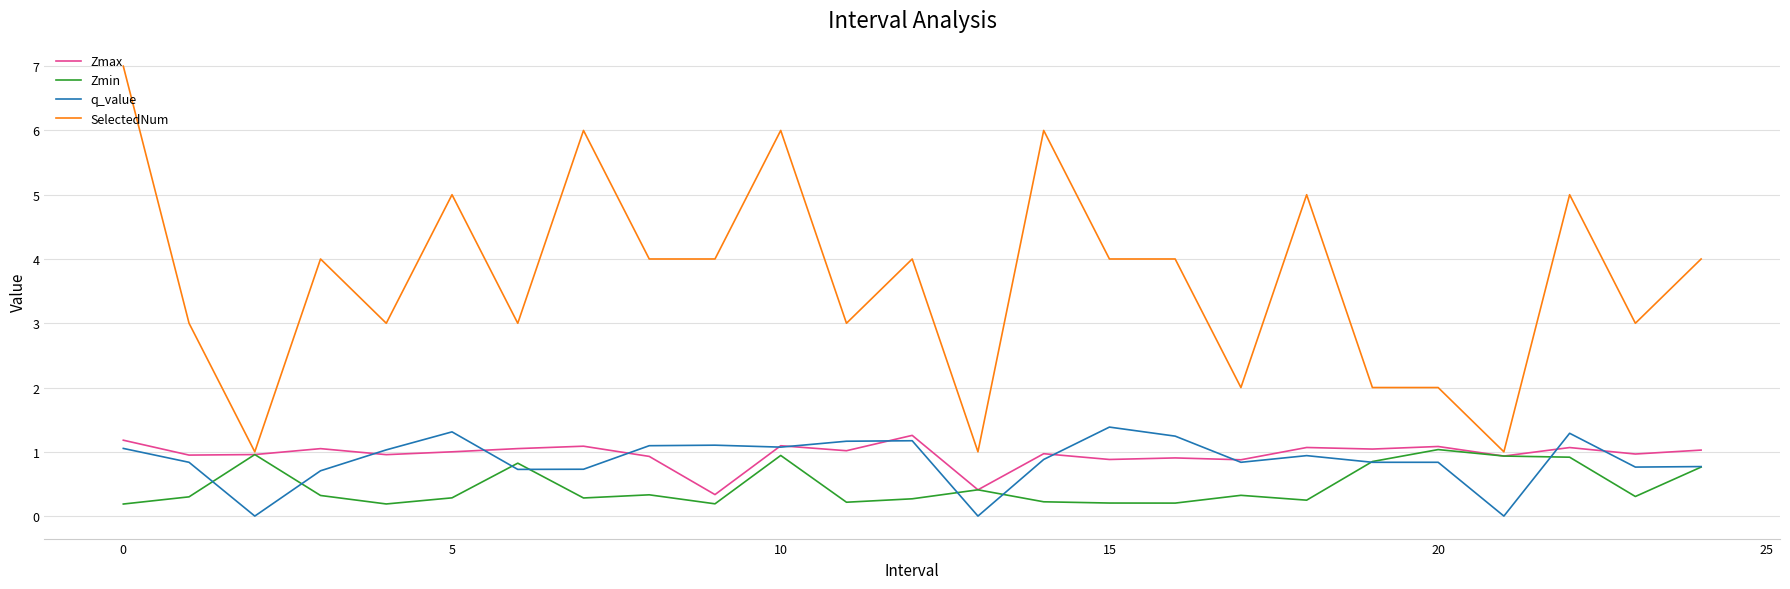

True or false: SelectedNum and q_value cross at least once.

False